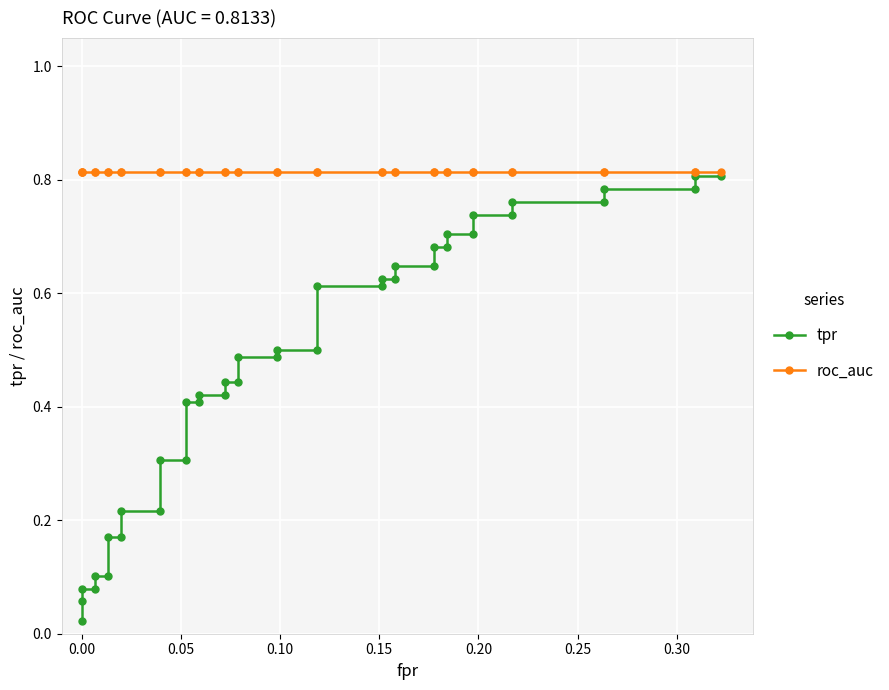

True or false: tpr has more than 0 interior local peaks.

False